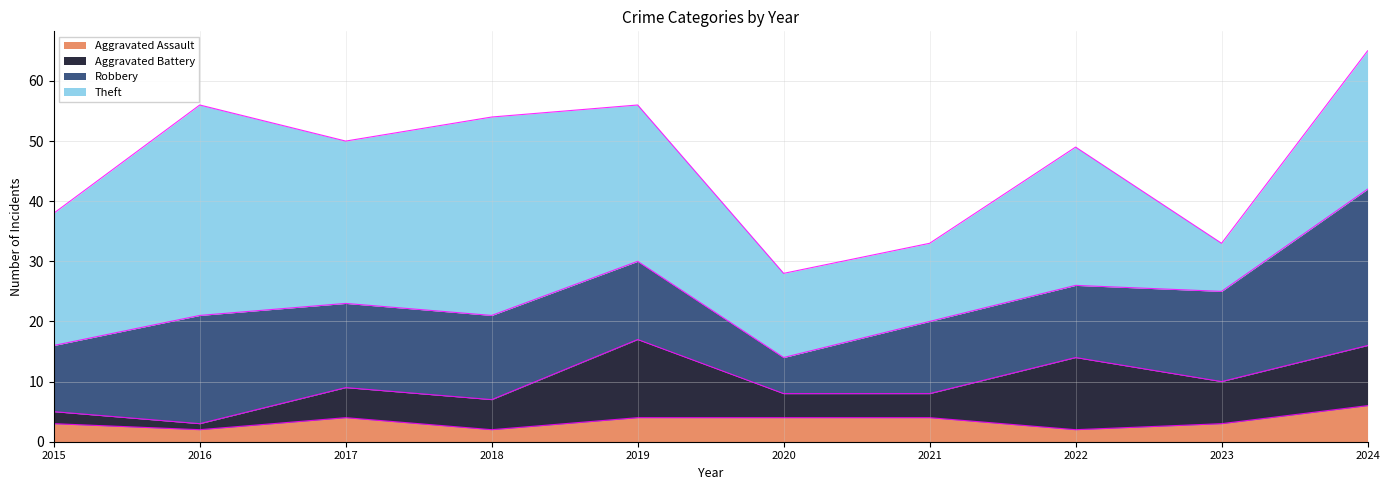

At how many categories does at least one series exceed 19?

7